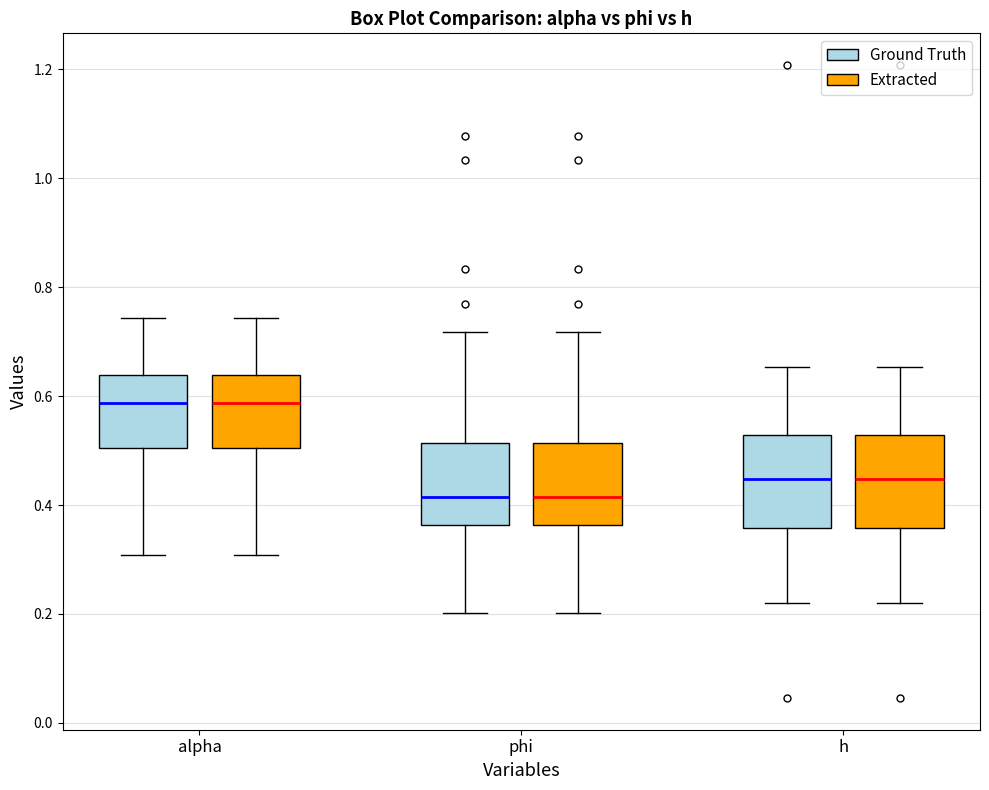

Reading left to right, transcribe this box plot: for each box, give where its median line is, the range the box spans, and where its two whiskers end, as read against the y-axis. The values are not printed on the chart, so give them approximately, as read against the axis.

alpha (Ground Truth): median 0.58, box 0.50 to 0.64, whiskers 0.30 to 0.74
alpha (Extracted): median 0.58, box 0.50 to 0.64, whiskers 0.30 to 0.74
phi (Ground Truth): median 0.42, box 0.36 to 0.52, whiskers 0.20 to 0.72
phi (Extracted): median 0.42, box 0.36 to 0.52, whiskers 0.20 to 0.72
h (Ground Truth): median 0.44, box 0.36 to 0.52, whiskers 0.22 to 0.66
h (Extracted): median 0.44, box 0.36 to 0.52, whiskers 0.22 to 0.66